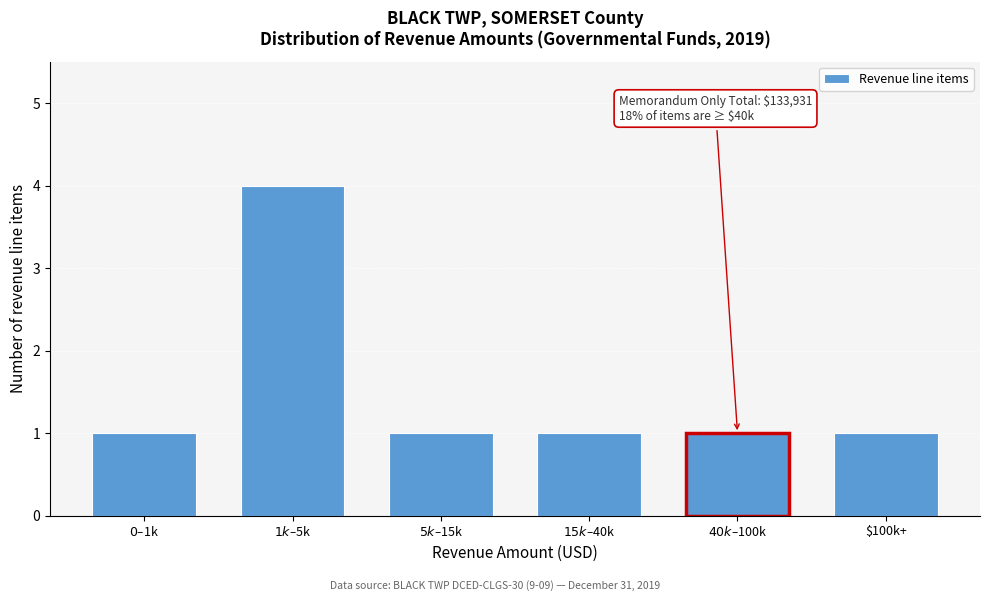

Reading left to right, list all the values displayed in this chart.

1	4	1	1	1	1